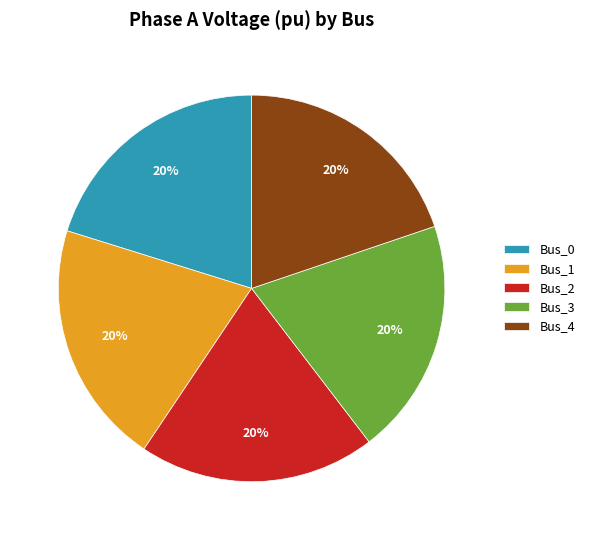

Does any single category account for the majority?

No